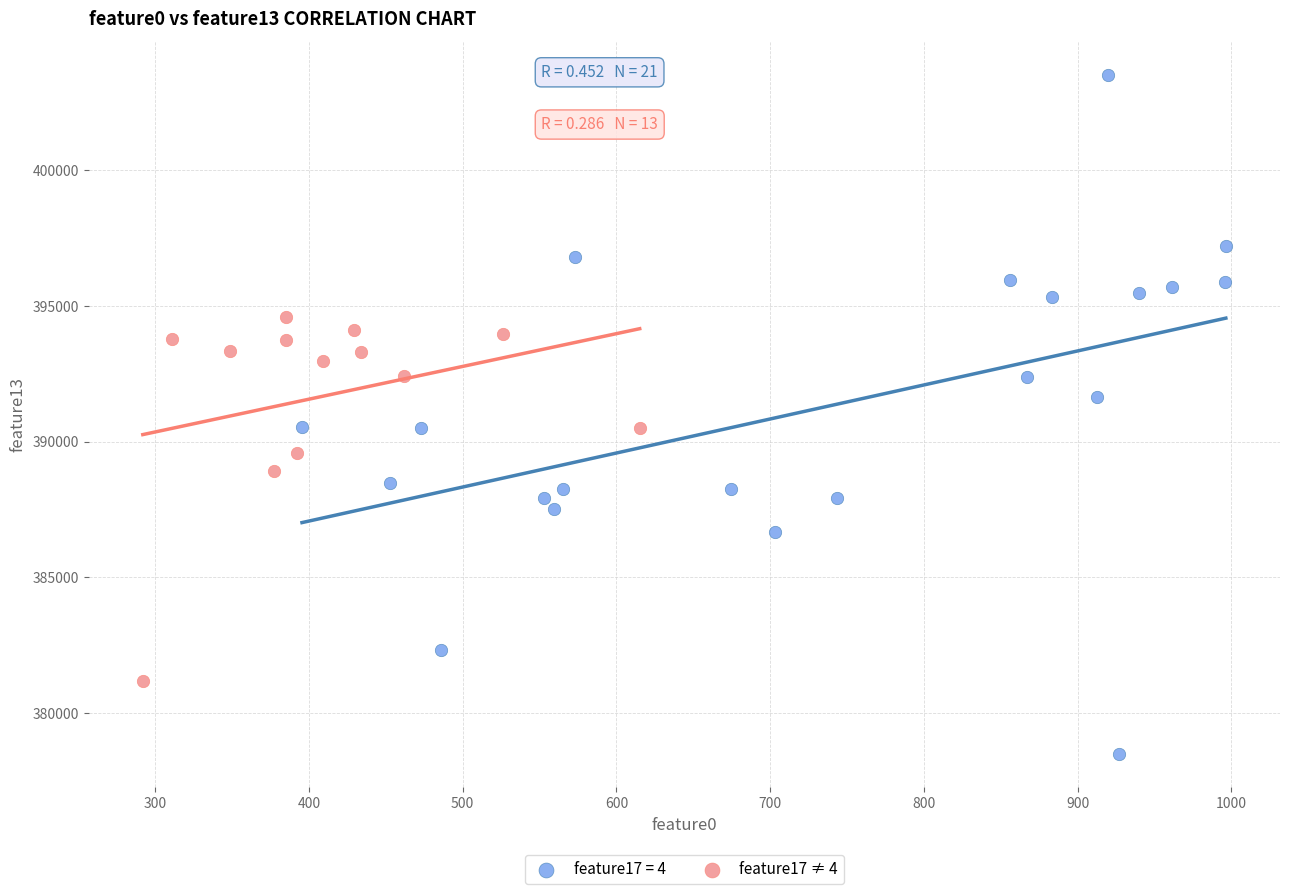

Which series contains the highest Y value?

feature17 = 4